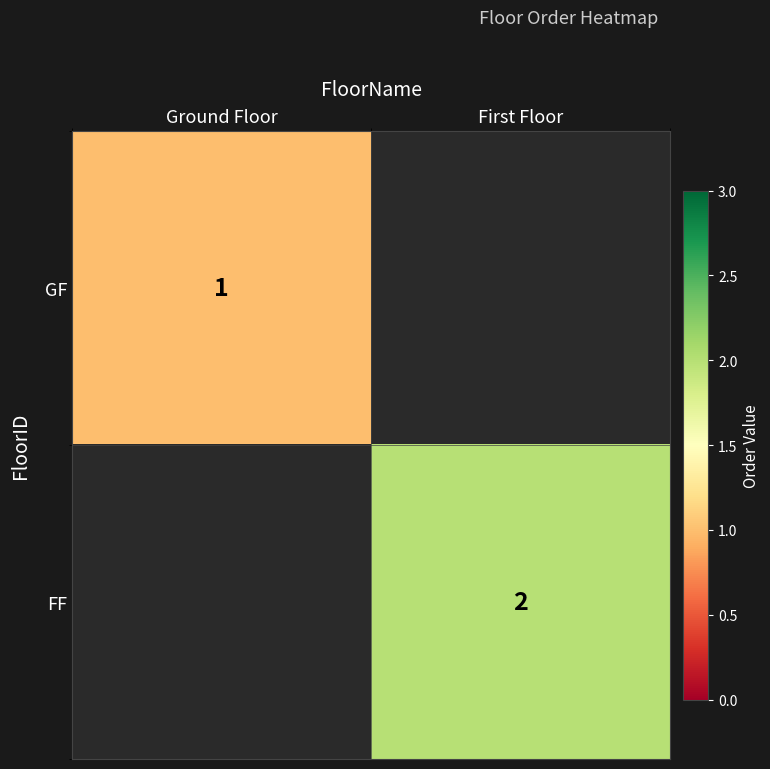

Is the value of FF at First Floor greater than the value of GF at Ground Floor?

Yes